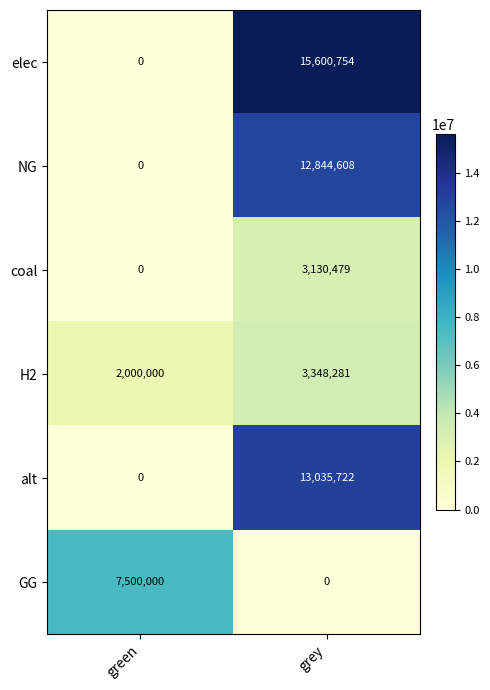

What is the difference between the maximum and minimum values in the coal series?

3130479